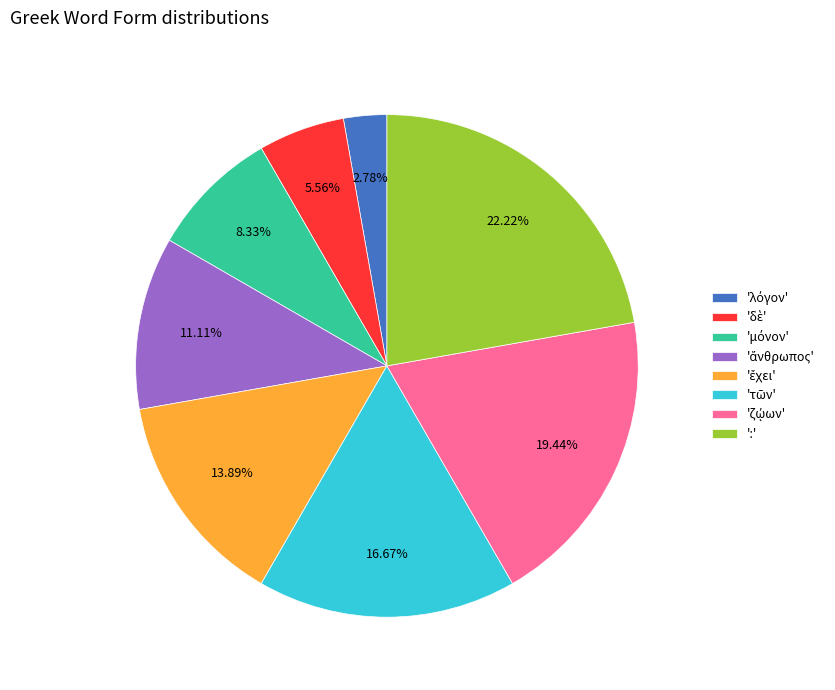

Is there any slice that represents more than half of the pie?

No